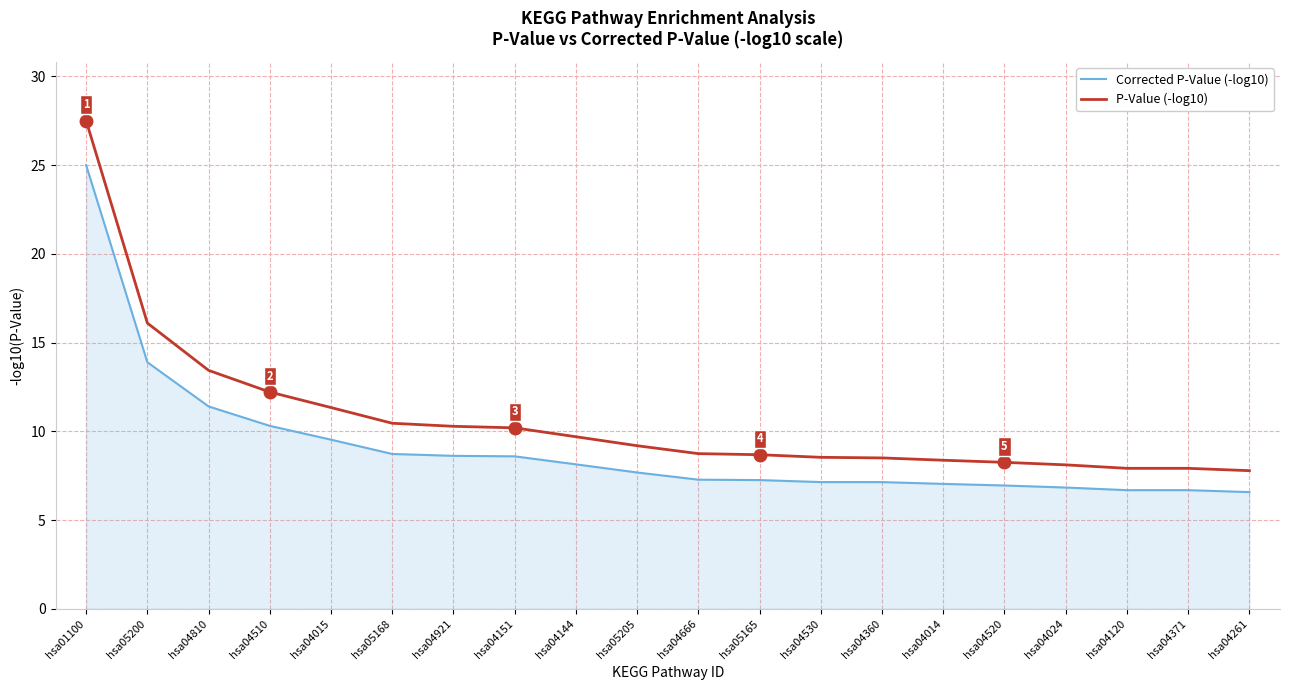

Rank the series by their maximum value, from highest to lowest.

P-Value (-log10), Corrected P-Value (-log10)